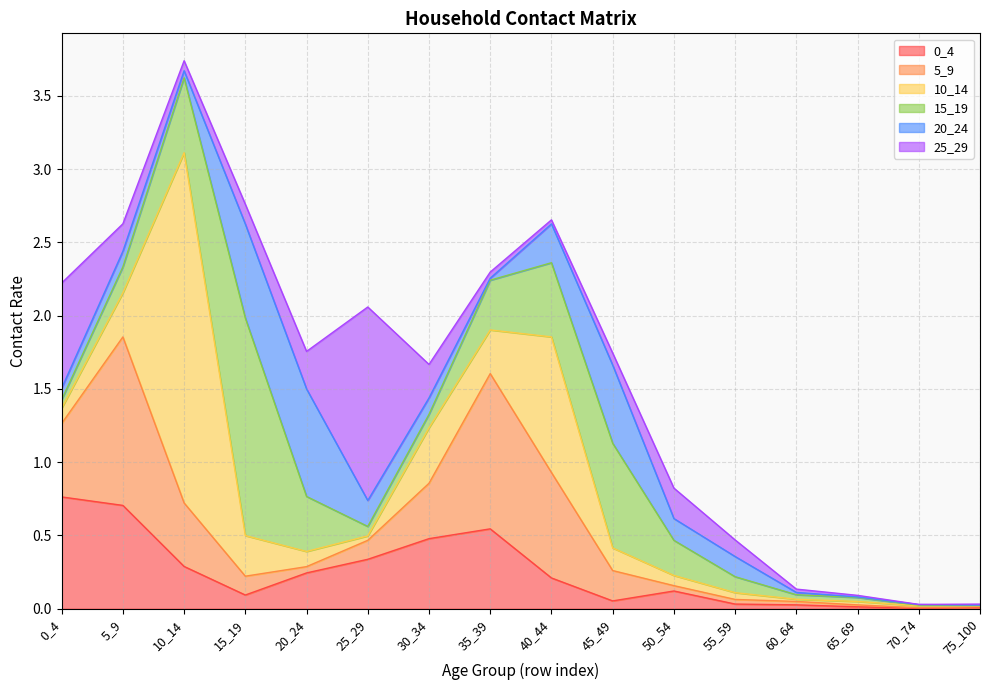

At which label is 5_9 closest to 0?

70_74